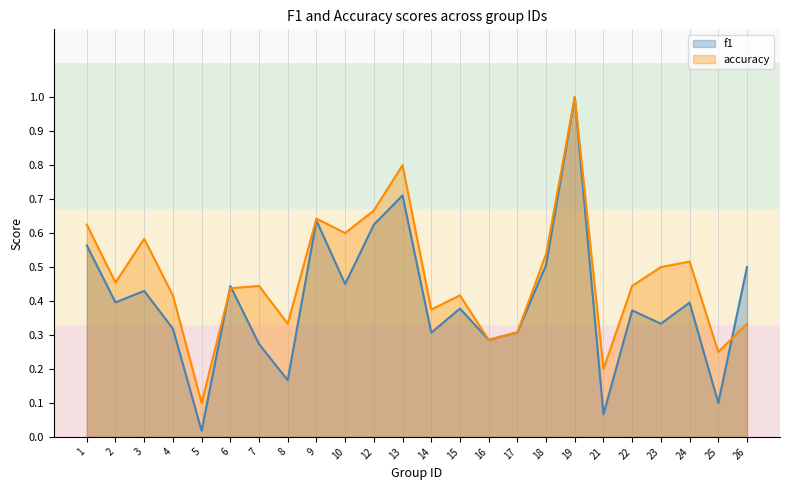

What is the average value of the f1 series?

0.4